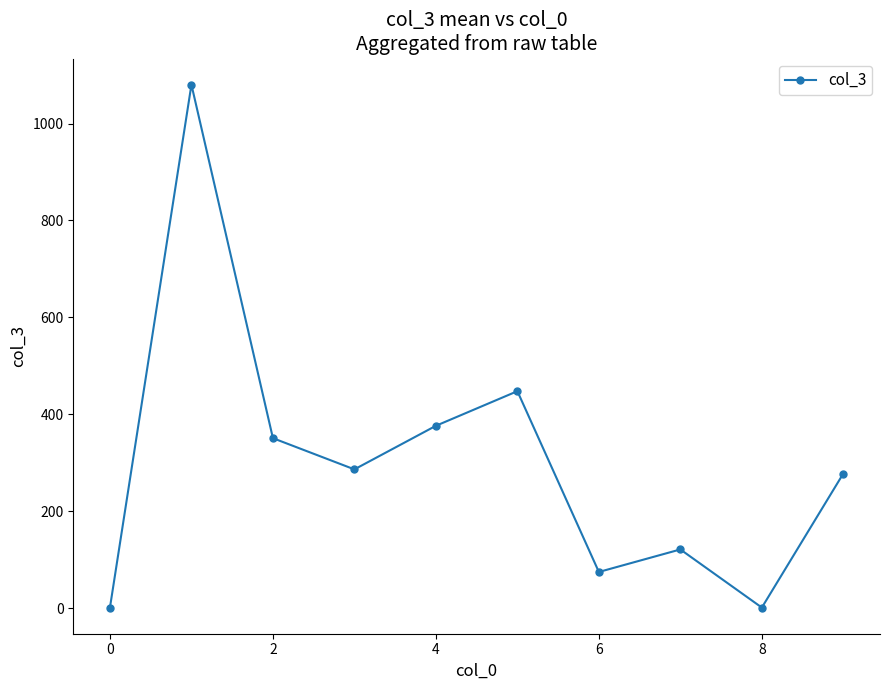

What is the value of the 6th point from the left?

447.7